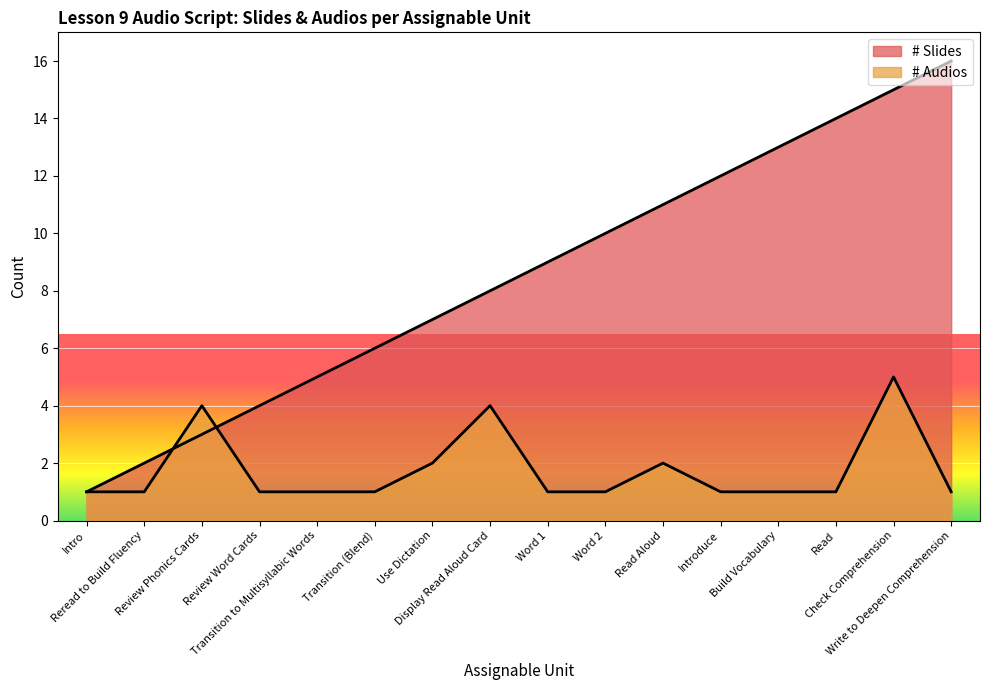

Reading left to right, extract all data points from this chart.

# Slides: Intro=1	Reread to Build Fluency=2	Review Phonics Cards=3	Review Word Cards=4	Transition to Multisyllabic Words=5	Transition (Blend)=6	Use Dictation=7	Display Read Aloud Card=8	Word 1=9	Word 2=10	Read Aloud=11	Introduce=12	Build Vocabulary=13	Read=14	Check Comprehension=15	Write to Deepen Comprehension=16
# Audios: Intro=1	Reread to Build Fluency=1	Review Phonics Cards=4	Review Word Cards=1	Transition to Multisyllabic Words=1	Transition (Blend)=1	Use Dictation=2	Display Read Aloud Card=4	Word 1=1	Word 2=1	Read Aloud=2	Introduce=1	Build Vocabulary=1	Read=1	Check Comprehension=5	Write to Deepen Comprehension=1